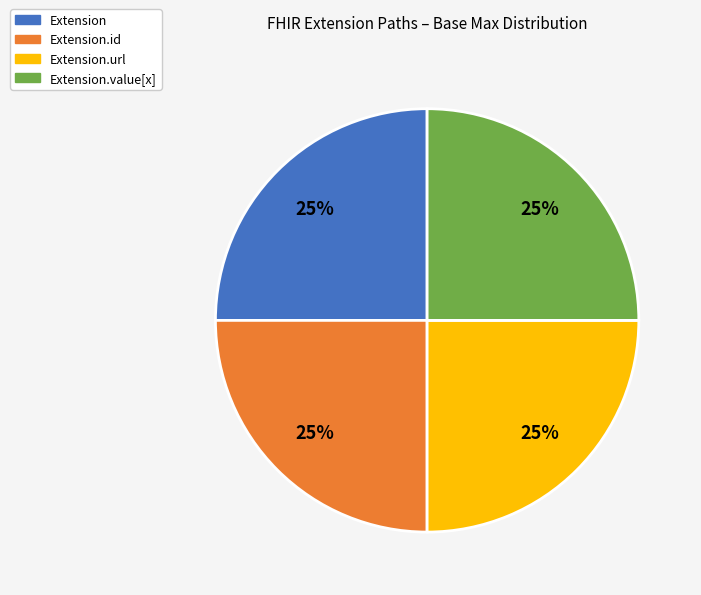

Is there any slice that represents more than half of the pie?

No